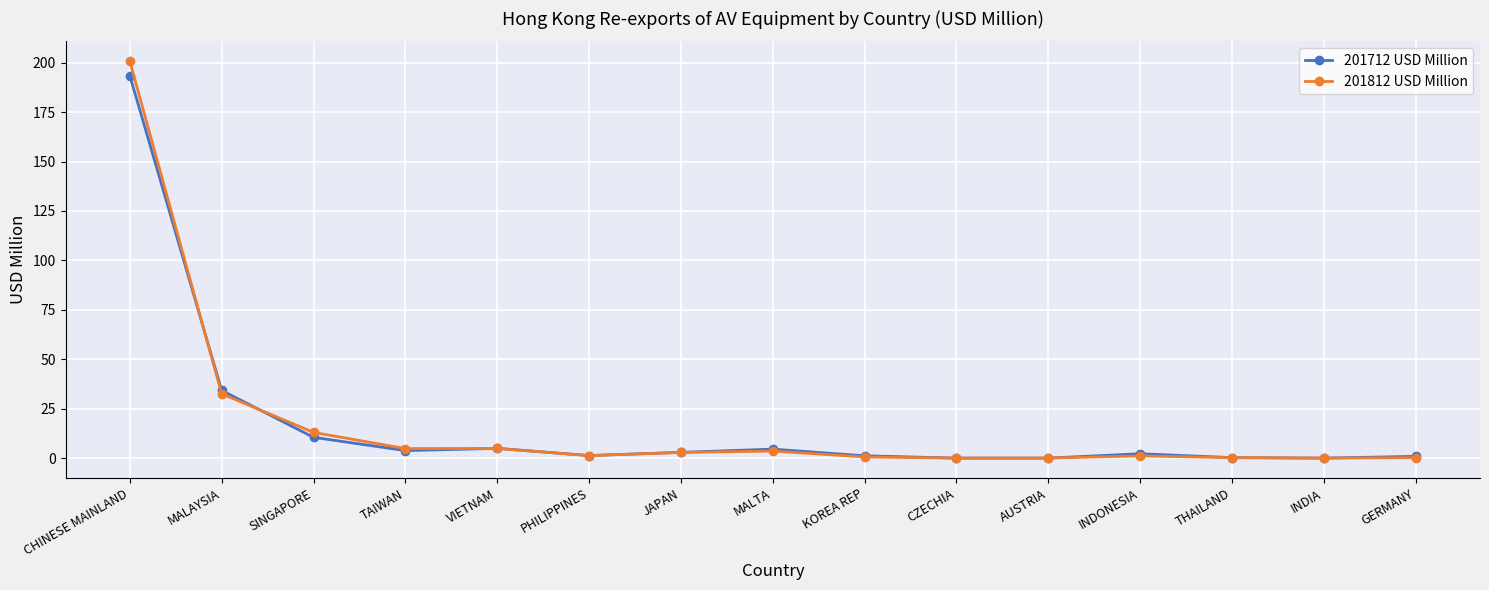

The value of 201712 USD Million at VIETNAM is 4.9. True or false?

True